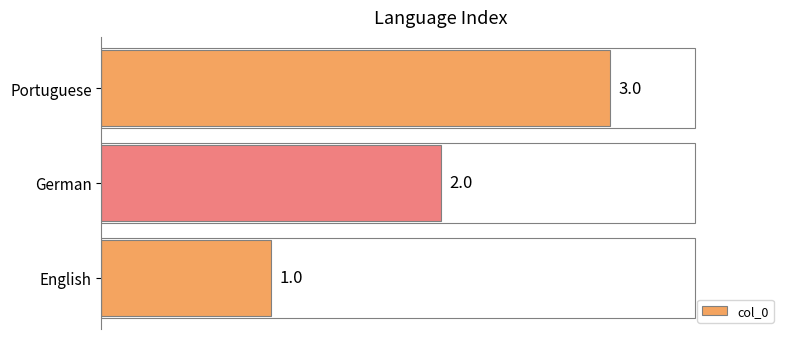

How many data points are less than 2?

1